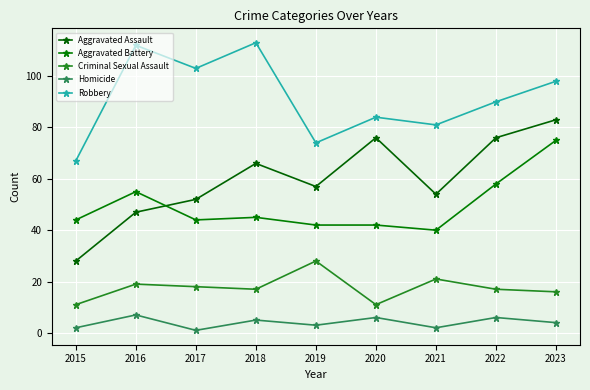

At how many categories does at least one series exceed 32?

9